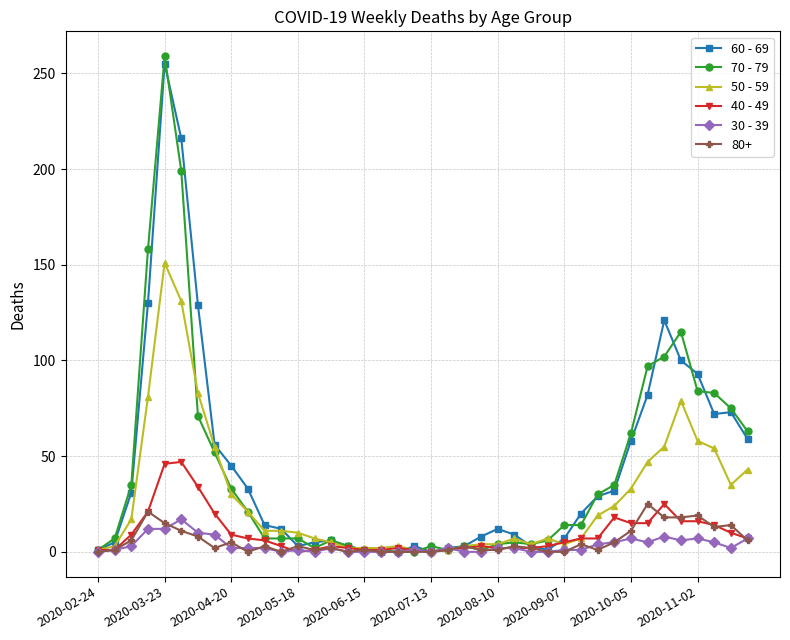

Which series has the widest spread of values?

70 - 79